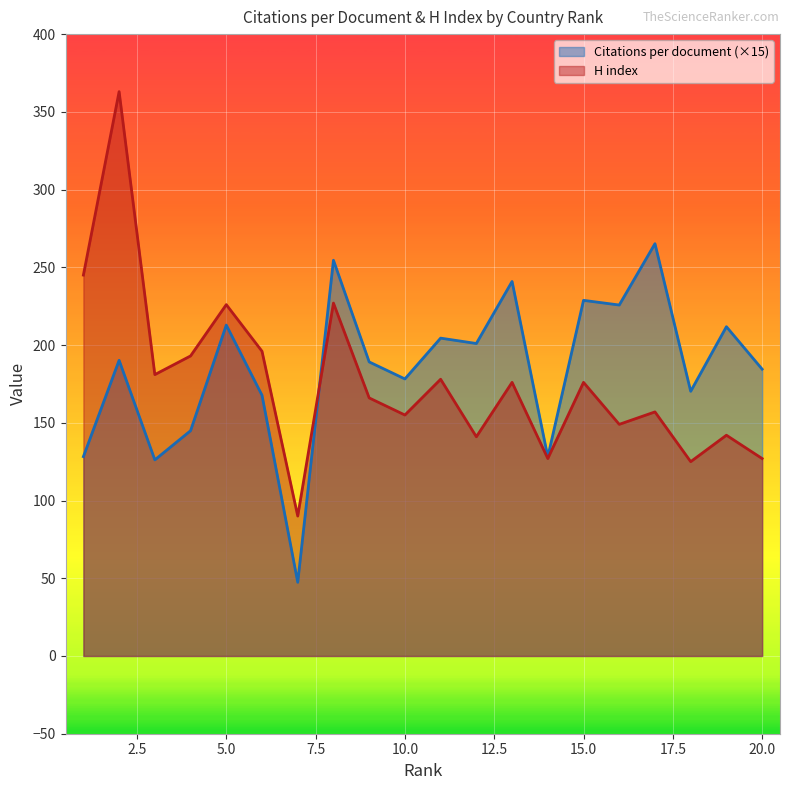

What is the difference between the second highest and minimum values in the Citations per document series?

207.1